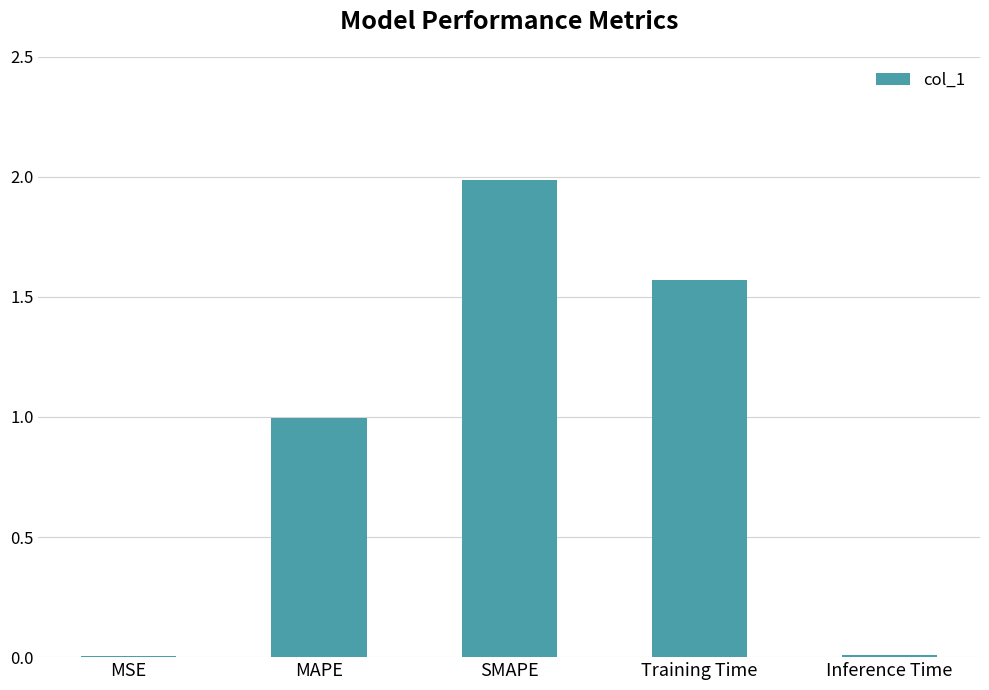

How many categories are shown in the chart?

5